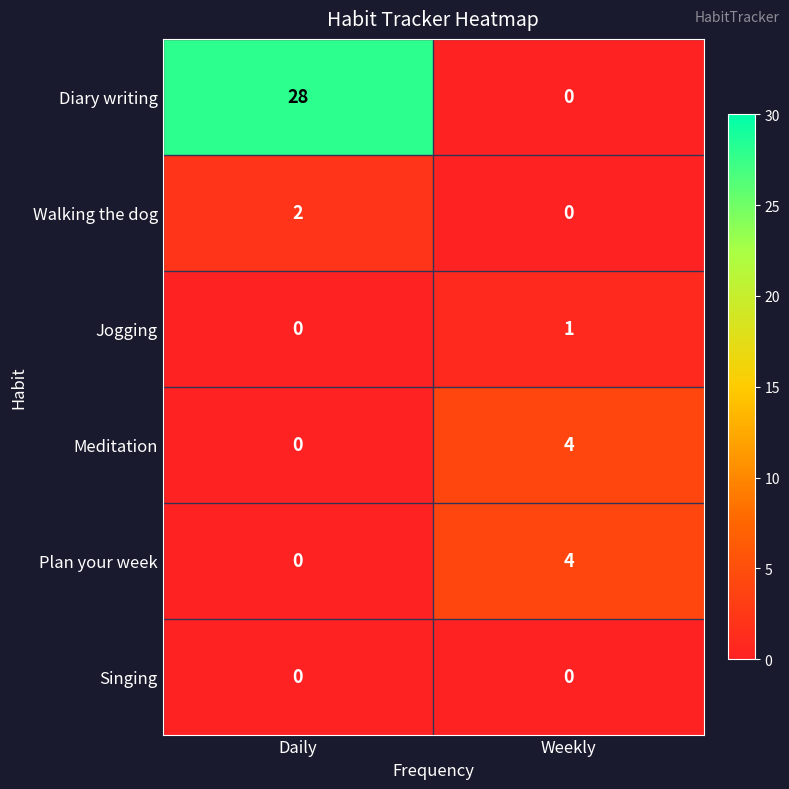

Which series has the largest total across all categories?

Diary writing